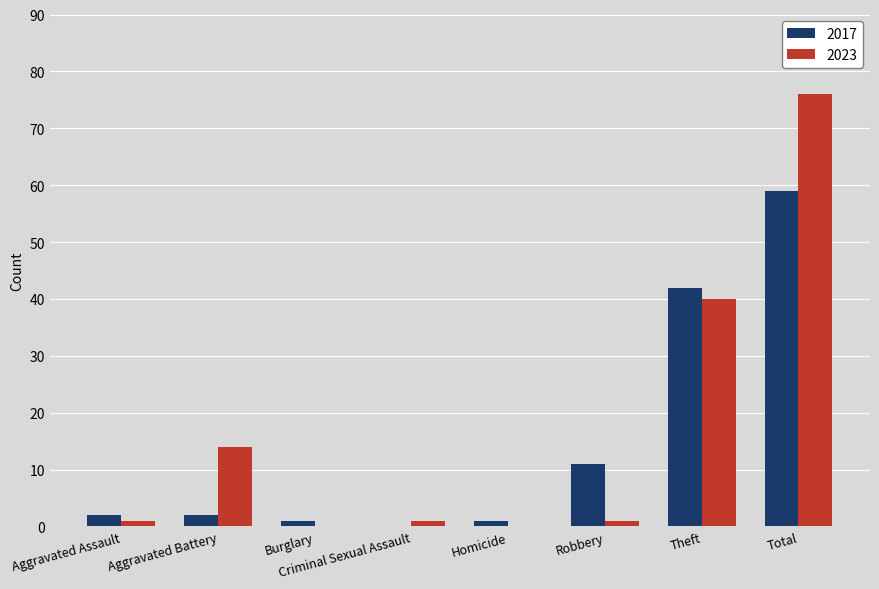

Which series has the widest spread of values?

2023